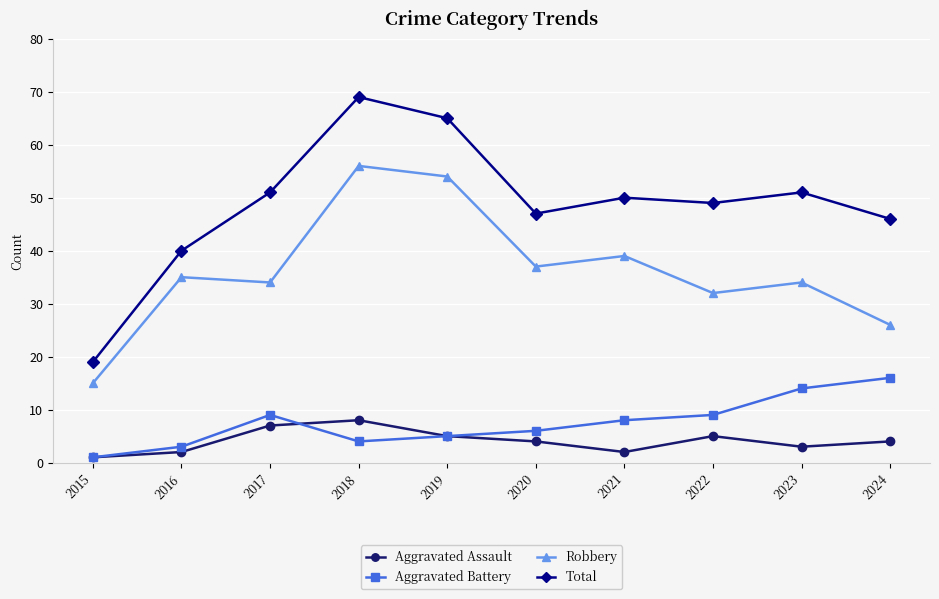

Between 2020 and 2022, which series saw the biggest shift?

Robbery